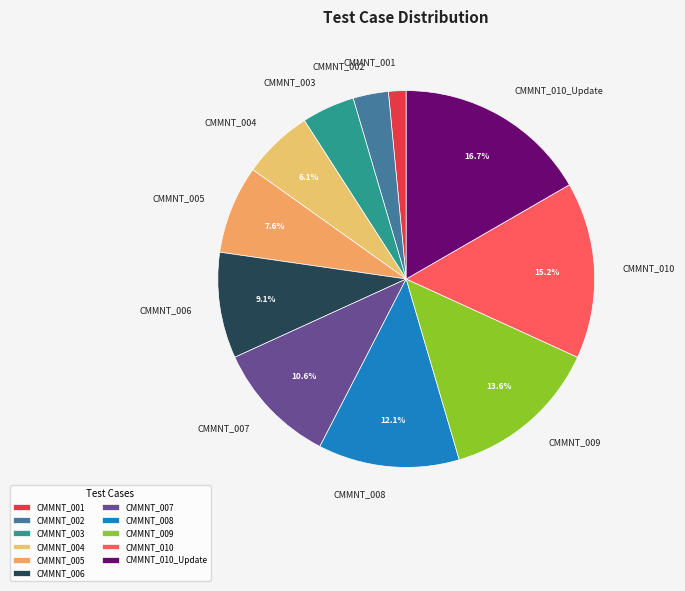

To the nearest percent, what is the combined percentage of CMMNT_003 and CMMNT_005?

12%